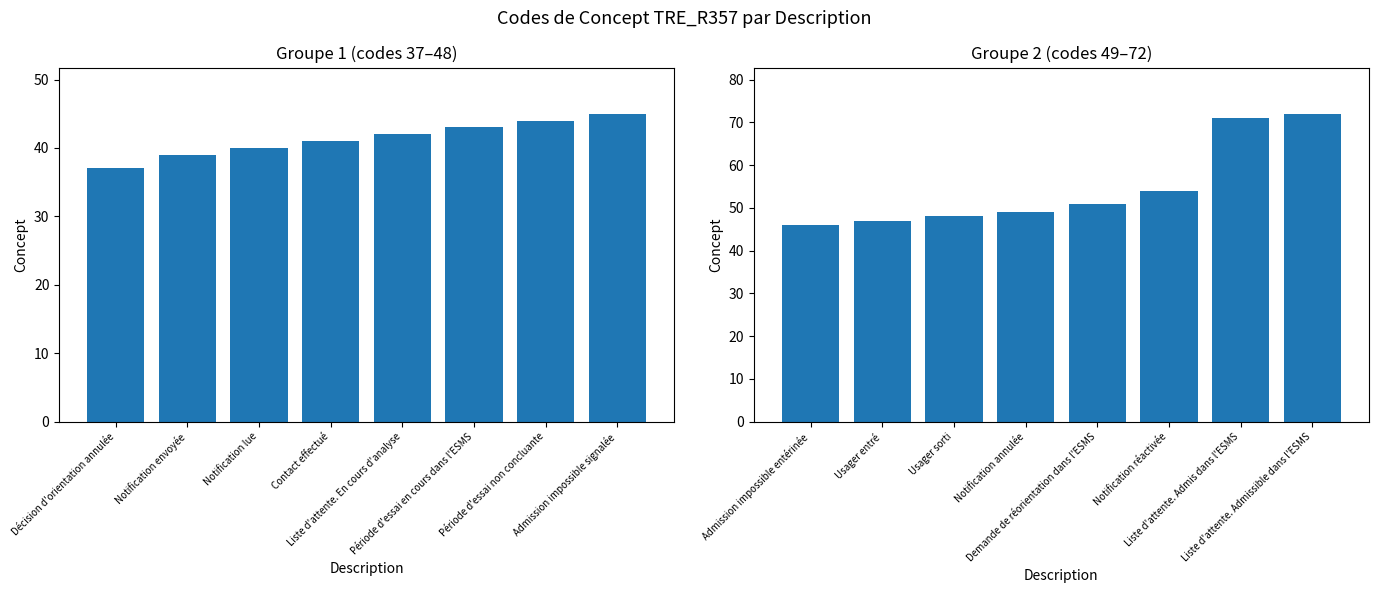

What is the label of the 6th bar from the right?

Notification lue